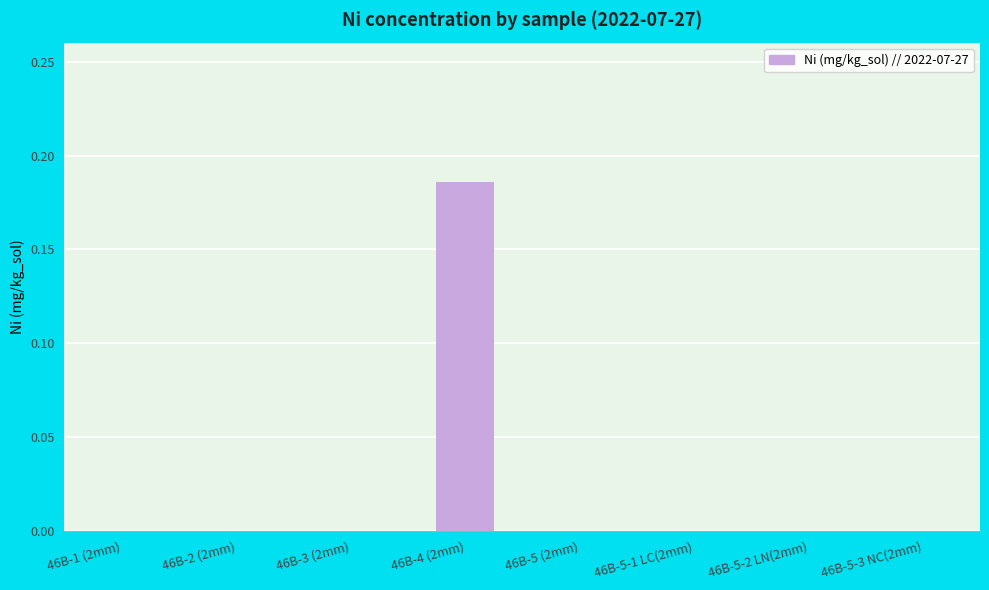

How many series are shown in this chart?

1